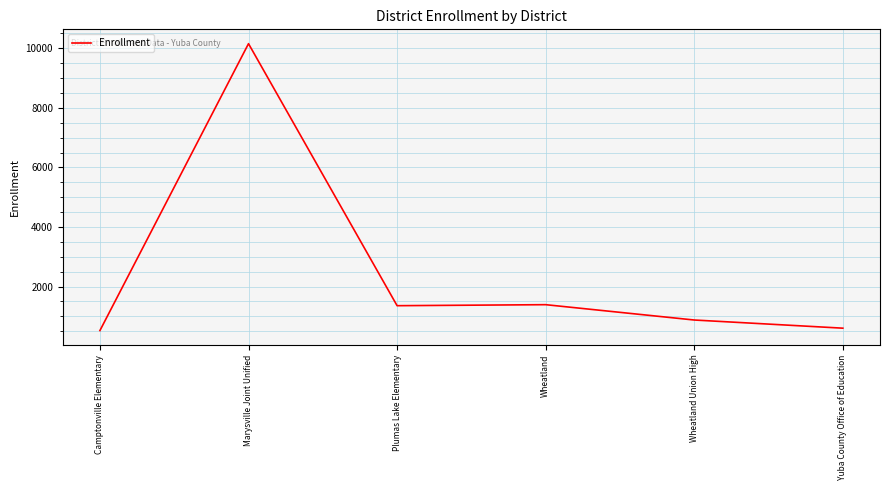

Which has a higher value, Camptonville Elementary or Plumas Lake Elementary?

Plumas Lake Elementary